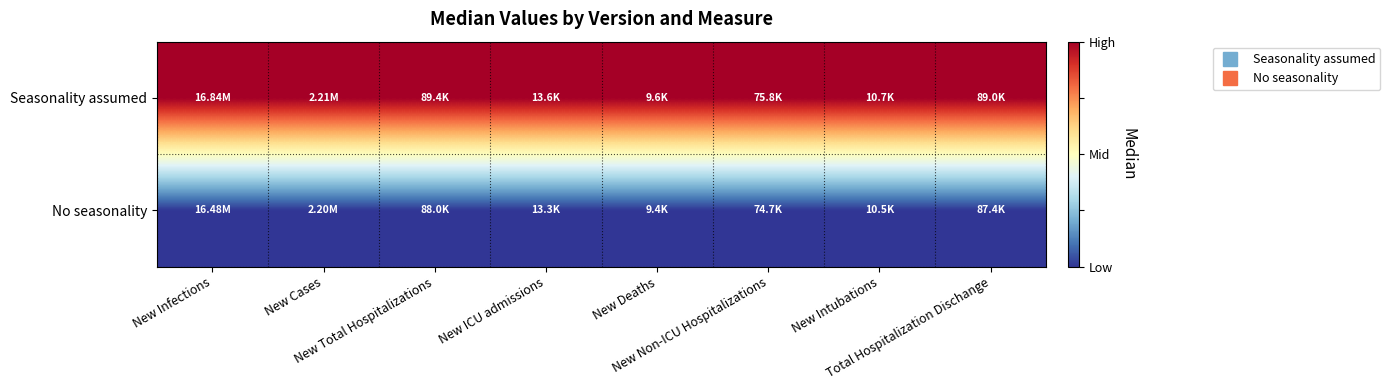

Rank the series at New Cases from lowest to highest value.

No seasonality, Seasonality assumed